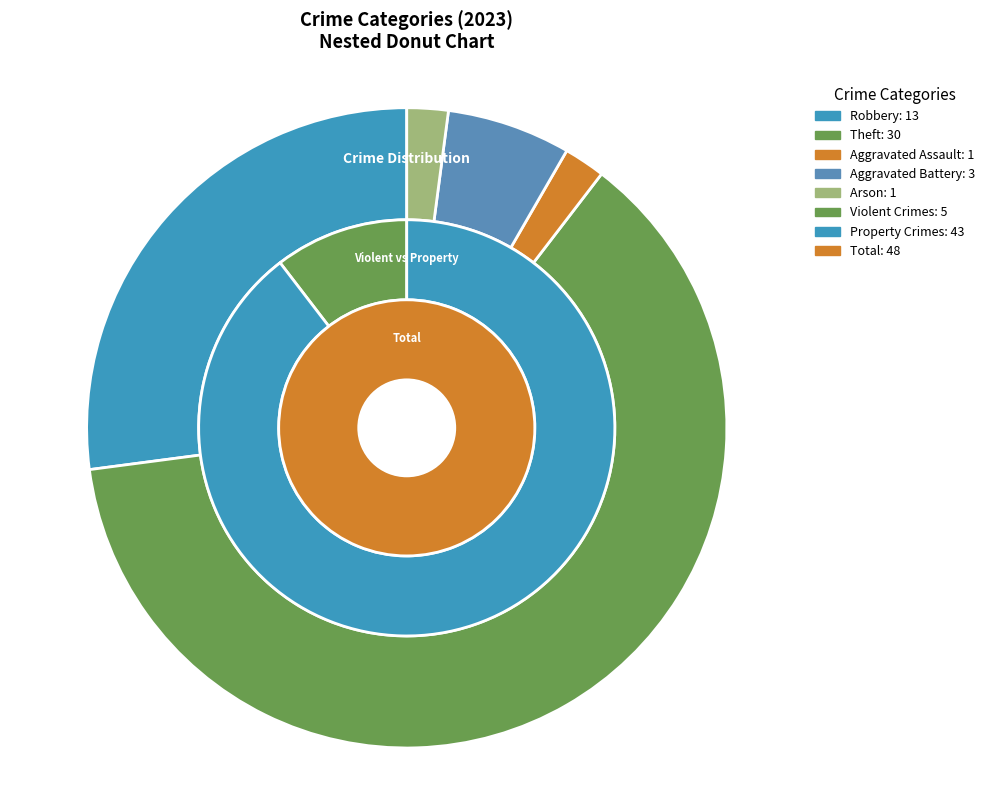

Is it true that Robbery is 27% of the pie?

True